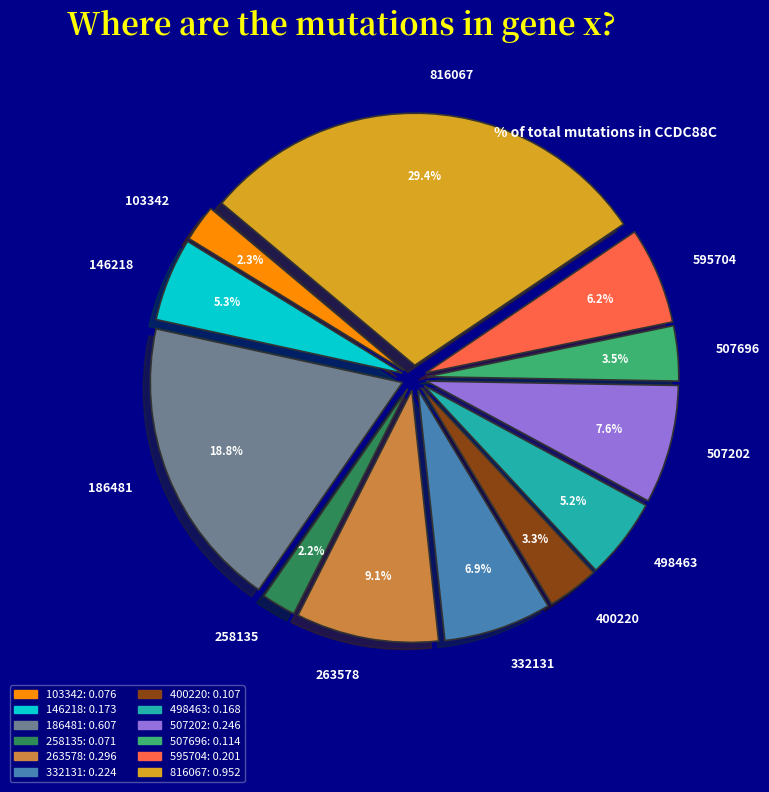

How much of the chart is everything except 498463?

94.8%